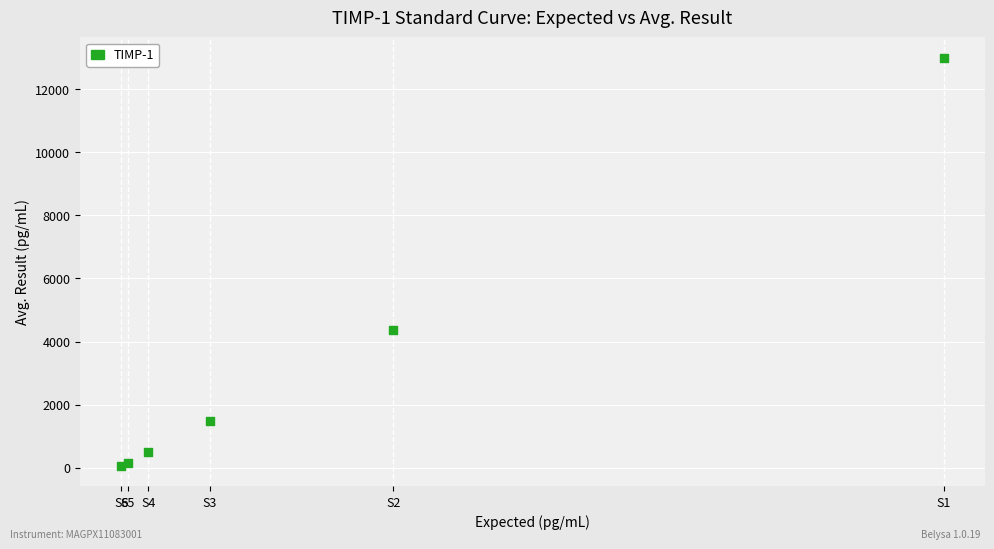

What Y value in the scatter plot is closest to 6521?

4370.8